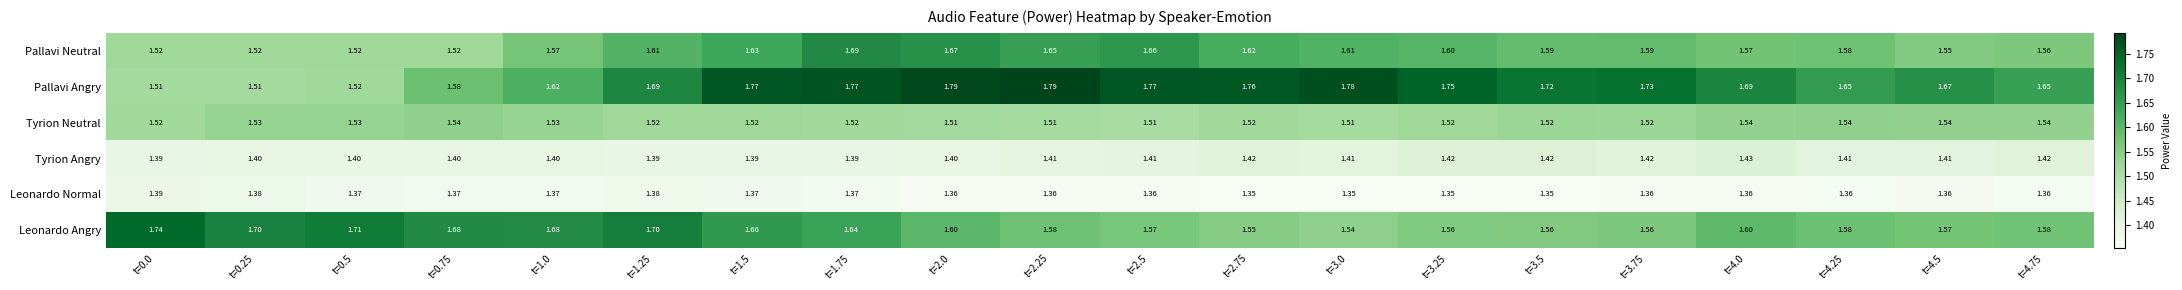

Is the value of Leonardo Normal at t=2.75 greater than the value of Tyrion Angry at t=1.5?

No